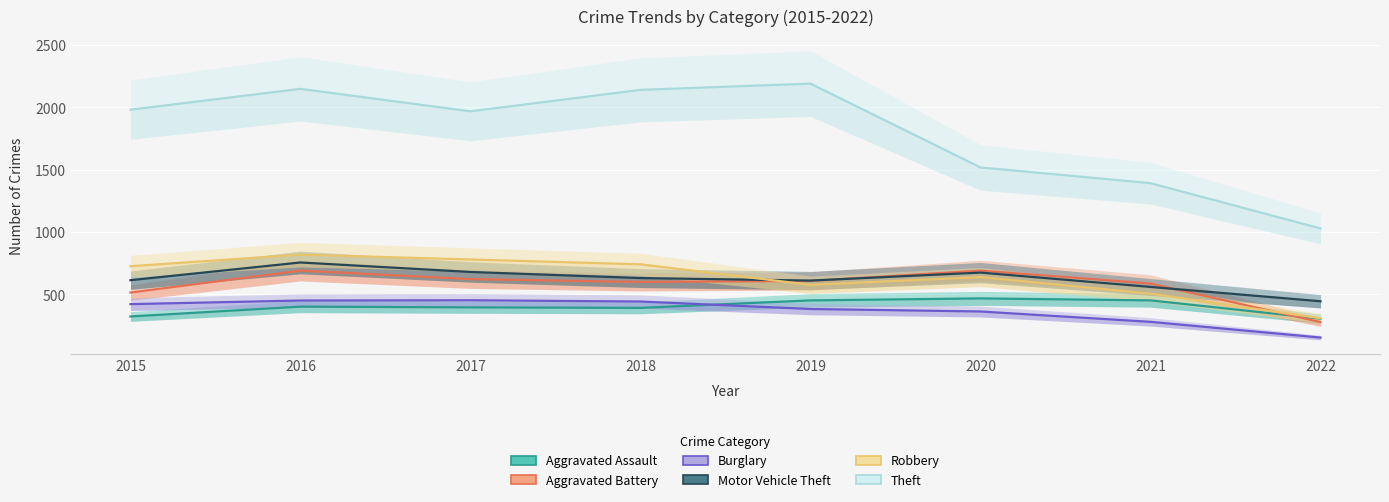

Which series has the largest range (max minus min)?

Theft